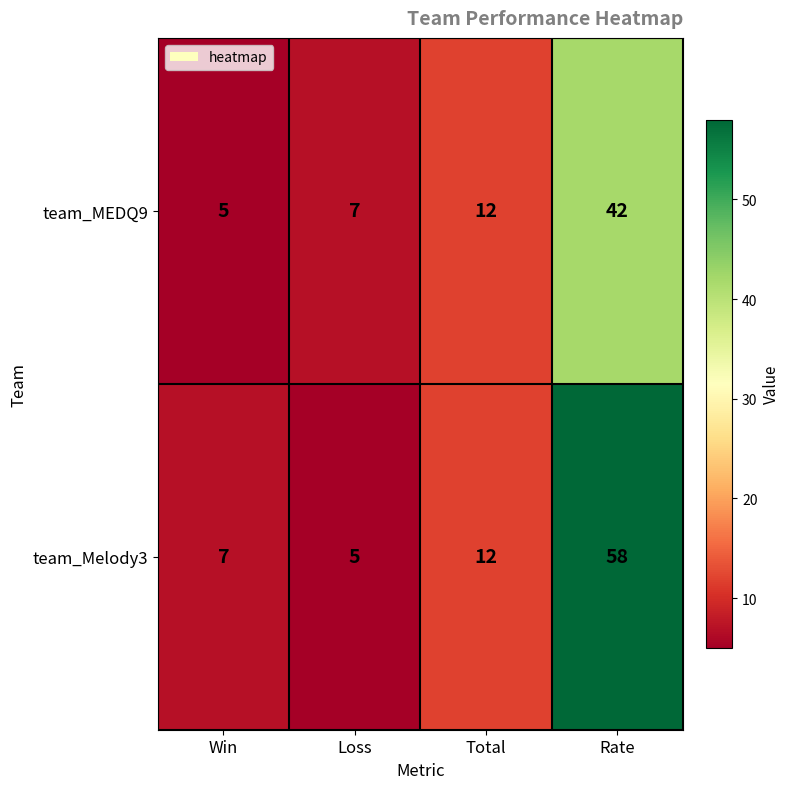

Rank the series at Rate from highest to lowest value.

team_Melody3, team_MEDQ9